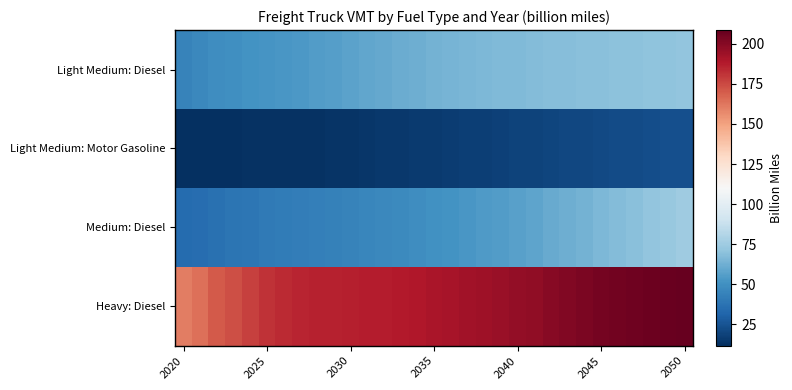

Which series has the largest total across all categories?

Heavy: Diesel